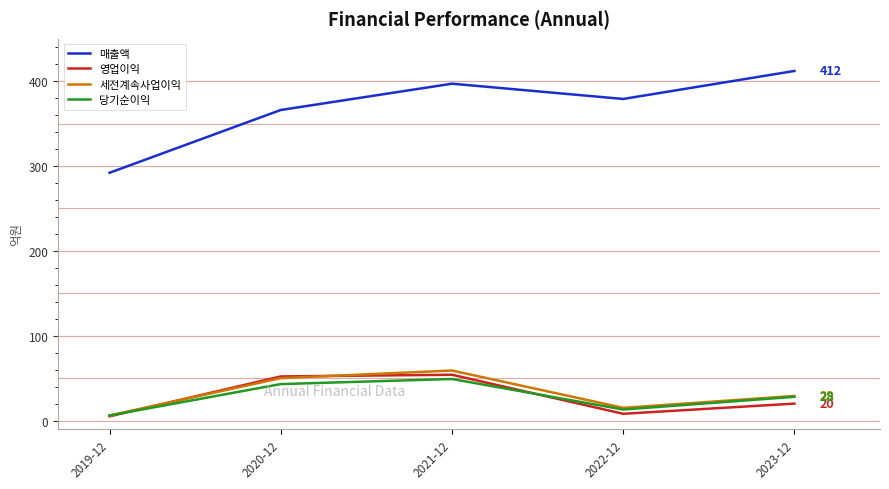

List the labels in order of 매출액 value, smallest first.

2019-12, 2020-12, 2022-12, 2021-12, 2023-12